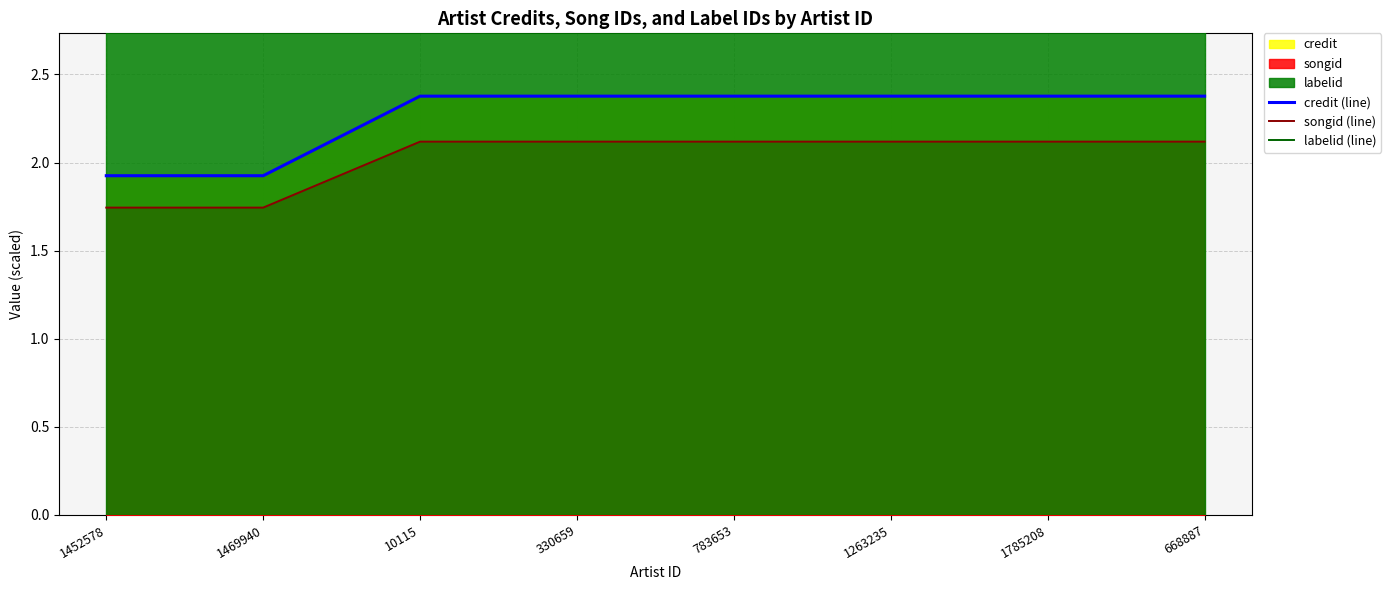

What position from the left is 668887?

8